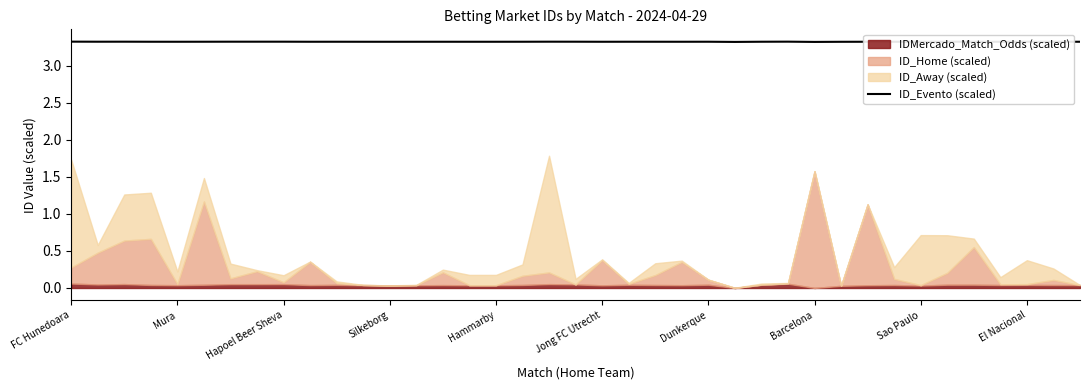

What is the lowest value of the ID_Evento (scaled) series?

3.3